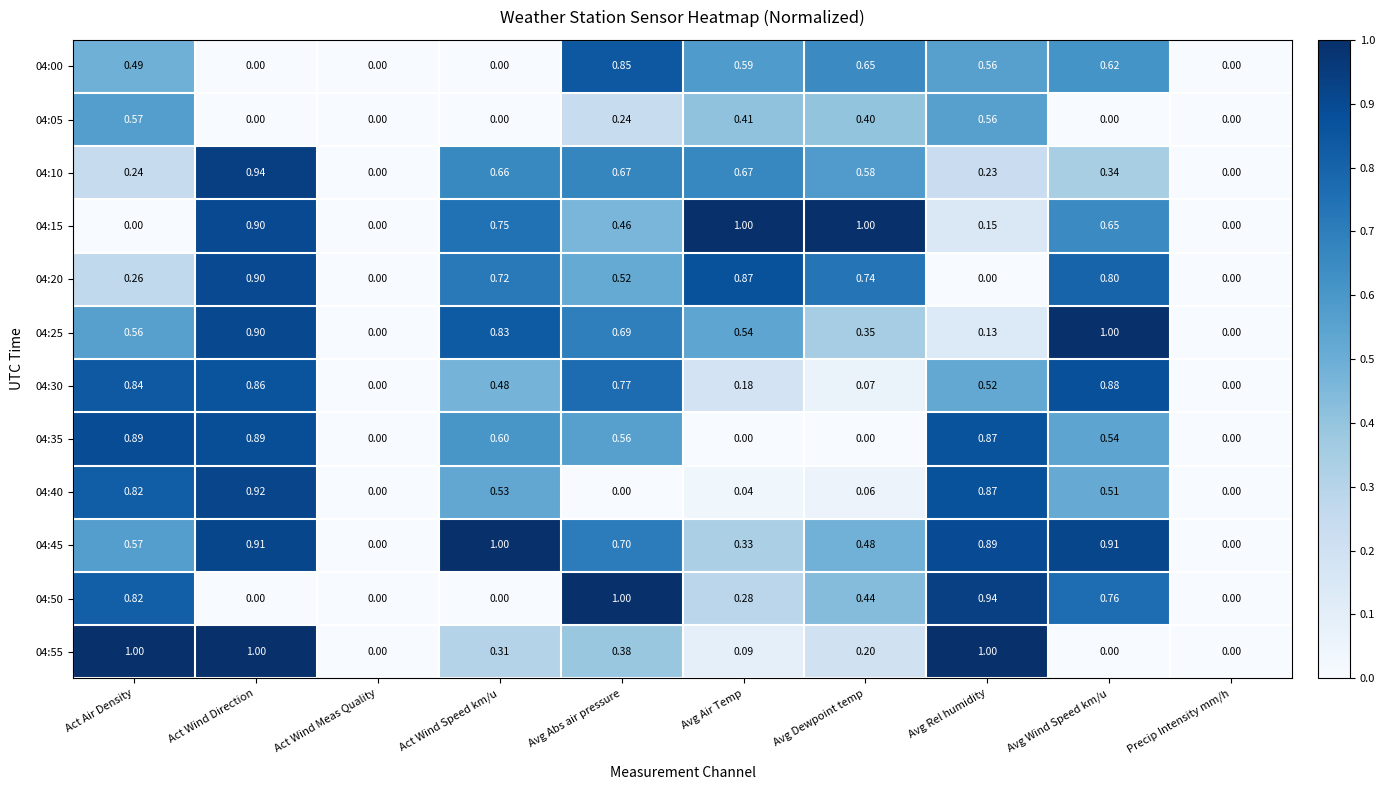

Between Avg Rel humidity and Avg Wind Speed km/u, which series saw the biggest shift?

04:55